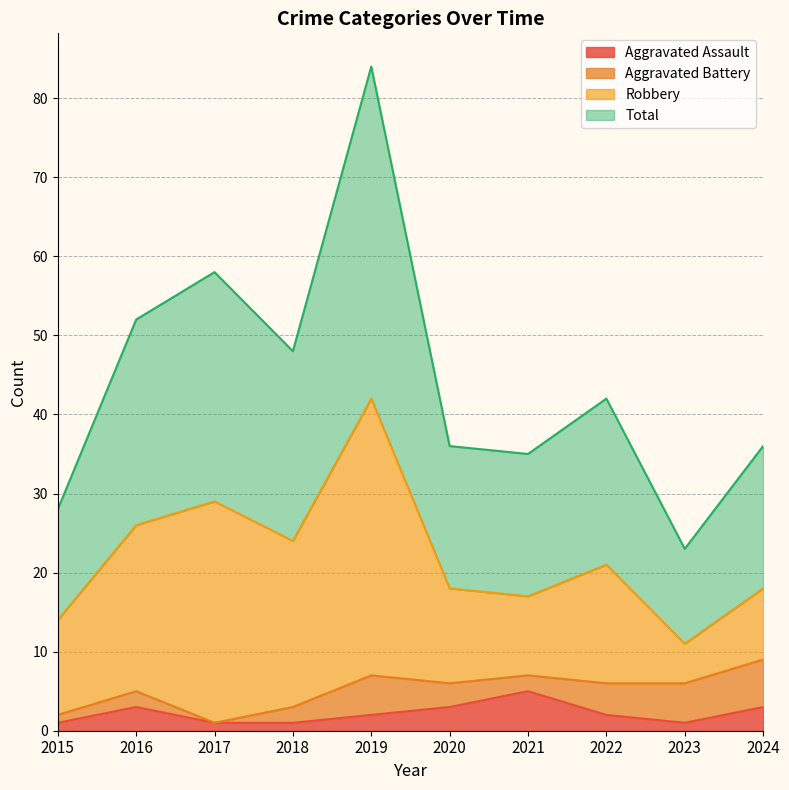

What are all the series names shown in the legend?

Aggravated Assault, Aggravated Battery, Robbery, Total